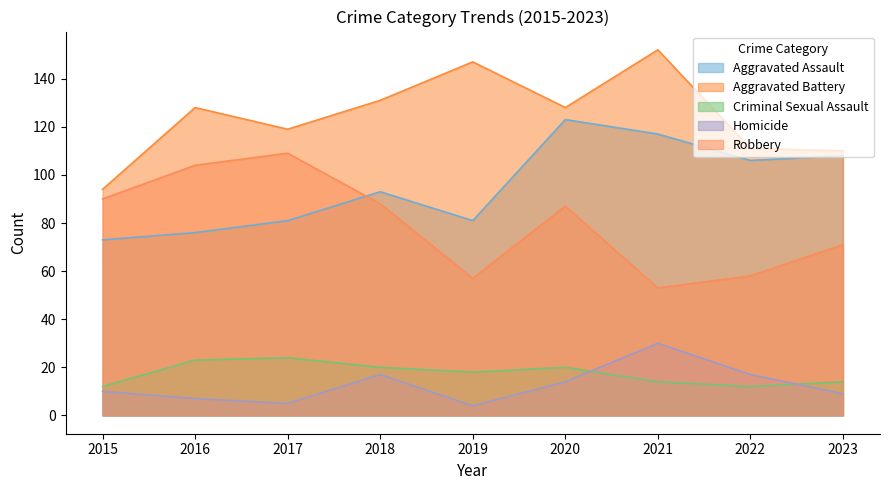

At 2020, list the series in order from smallest to largest.

Homicide, Criminal Sexual Assault, Robbery, Aggravated Assault, Aggravated Battery